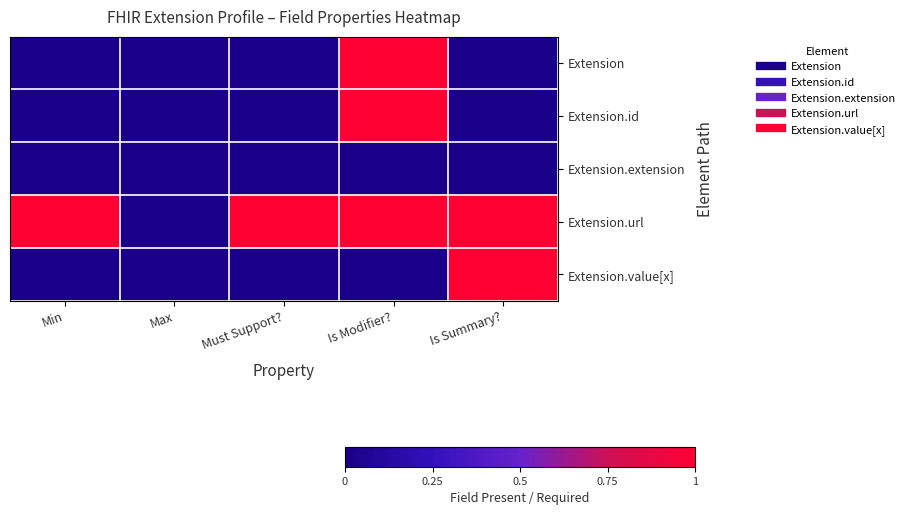

Which series has the widest spread of values?

Extension